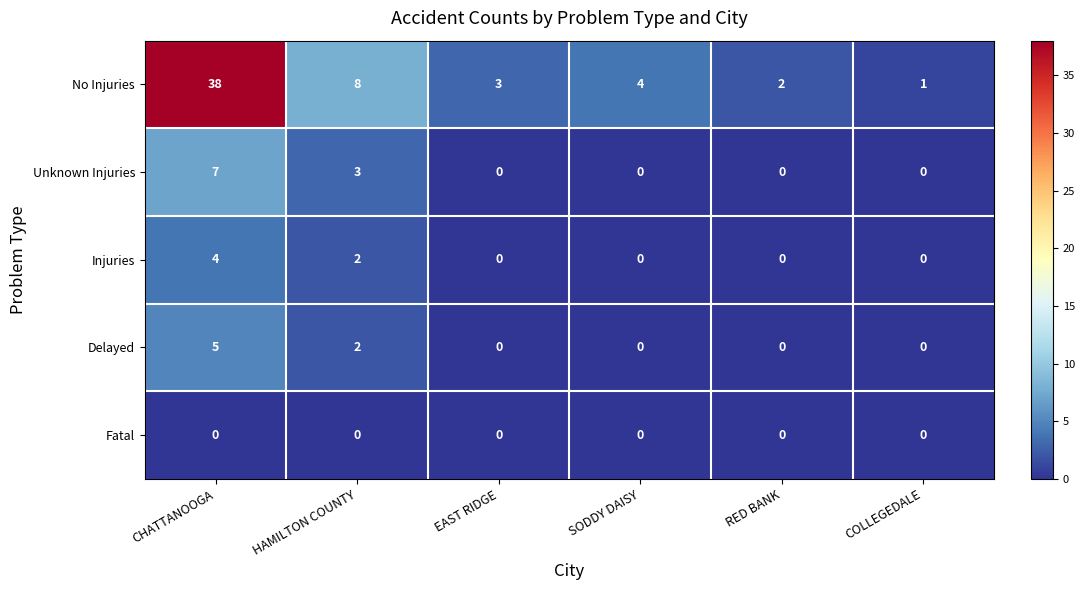

Between CHATTANOOGA and HAMILTON COUNTY, which series saw the biggest shift?

No Injuries